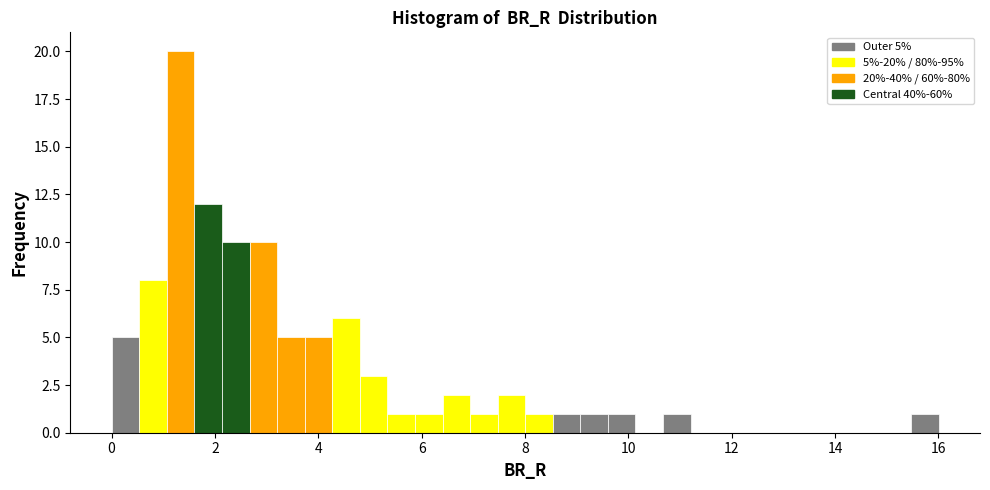

Around what value on the x-axis is the tallest bar? Give the approximate position of its centre, as read against the axis.

1.4